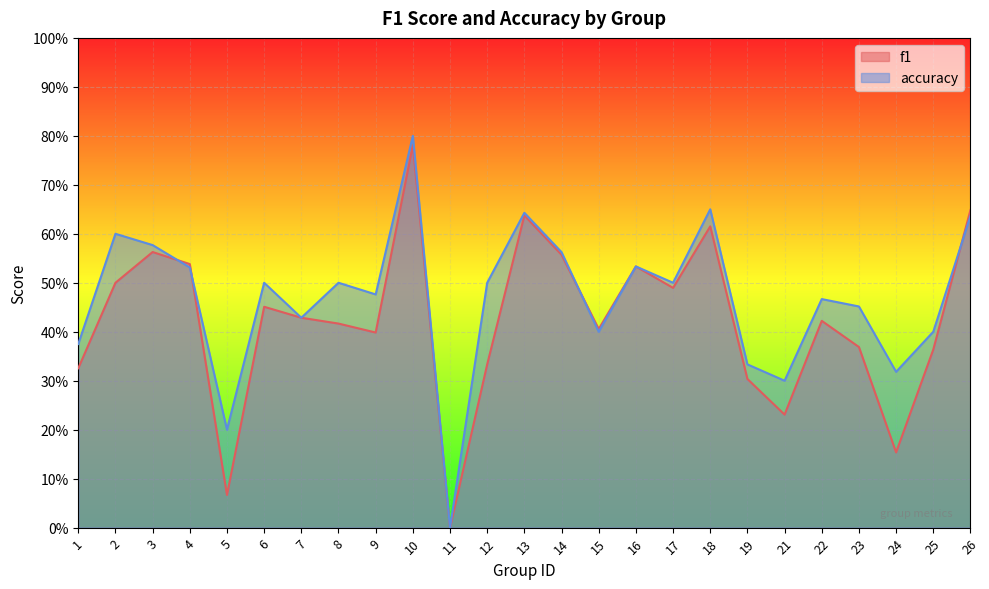

The value of accuracy at 1 is 0.1. True or false?

False